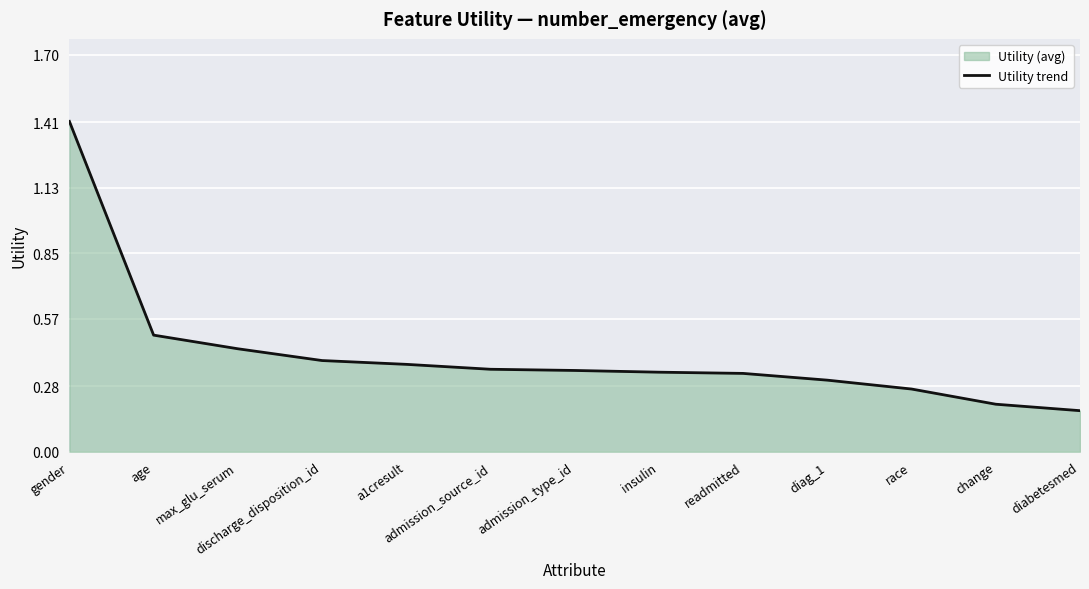

Is it true that the value at max_glu_serum is 0.4?

True